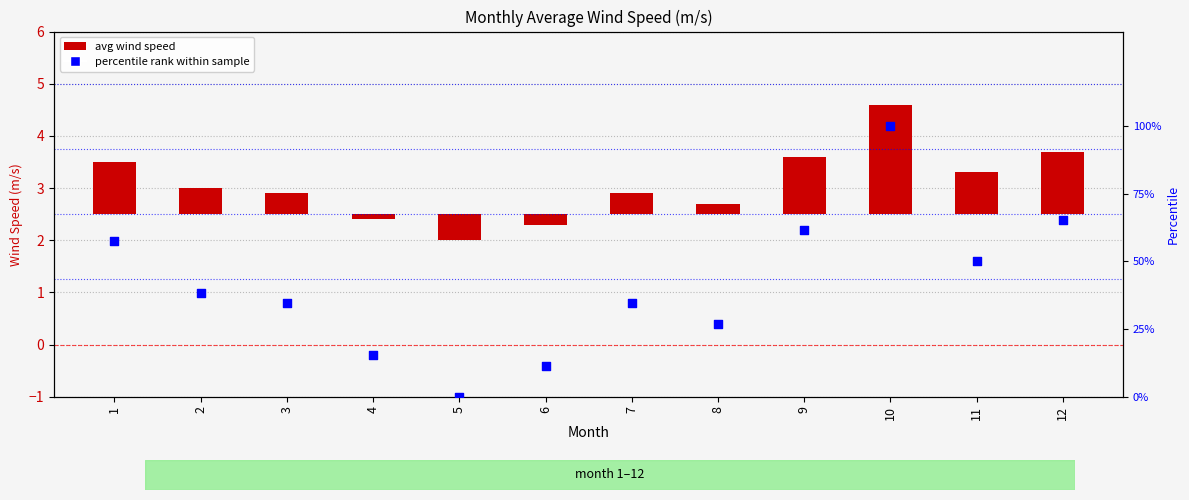

At which category is the sum across all series the highest?

10